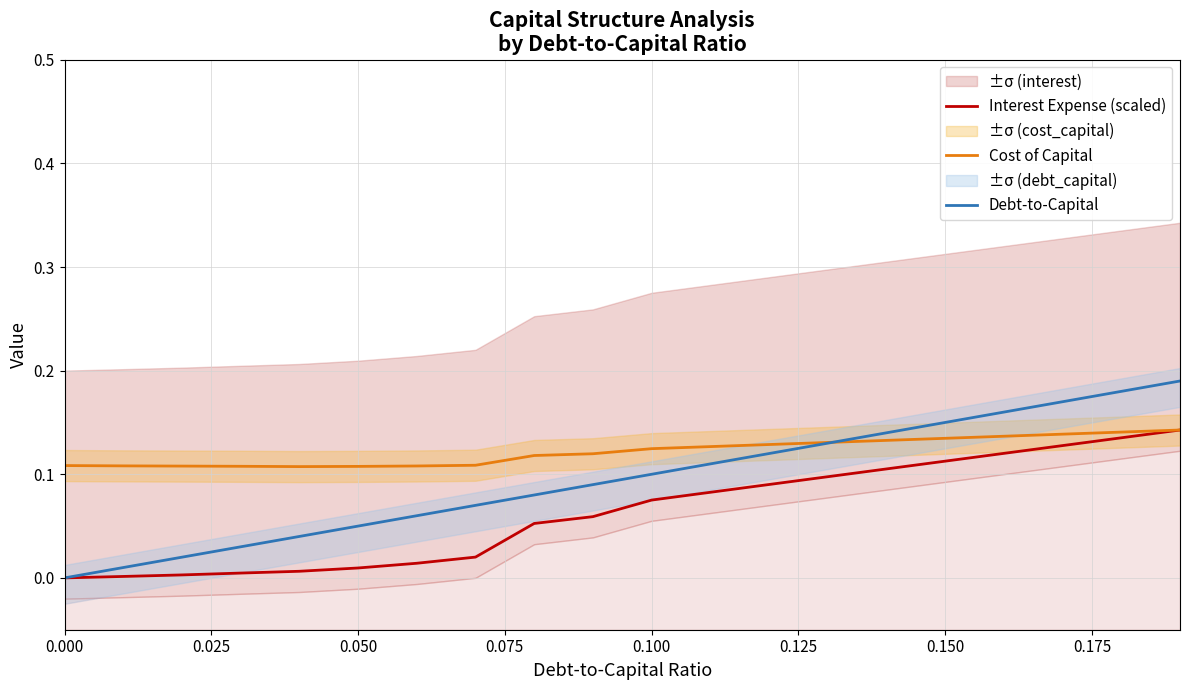

Does the chart have visible grid lines?

Yes